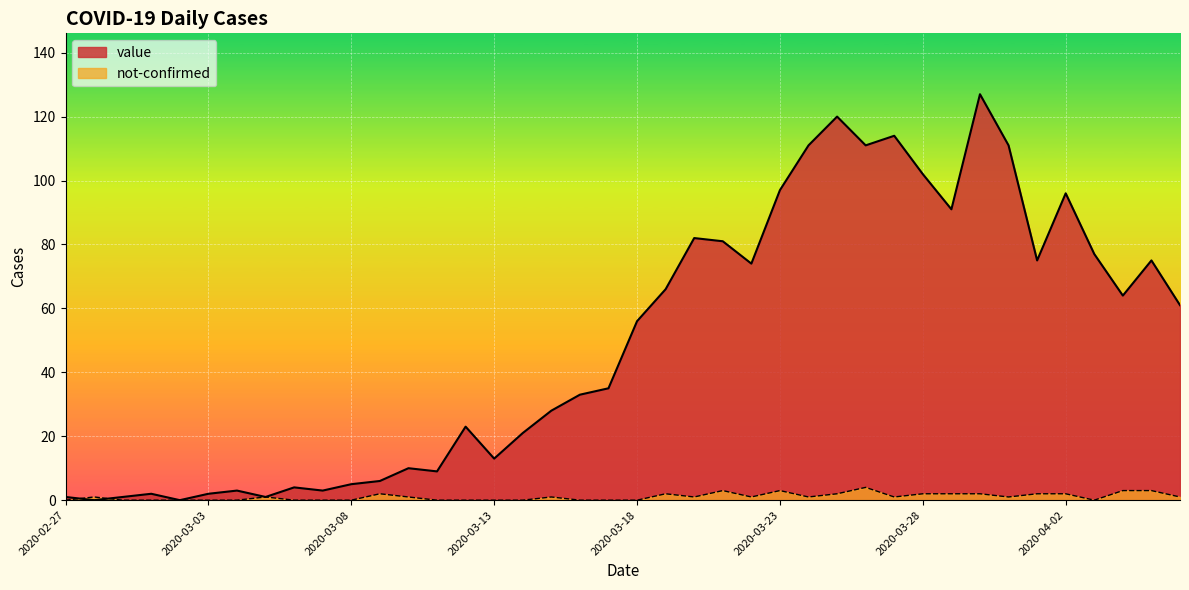

True or false: value and not-confirmed intersect in this chart.

True